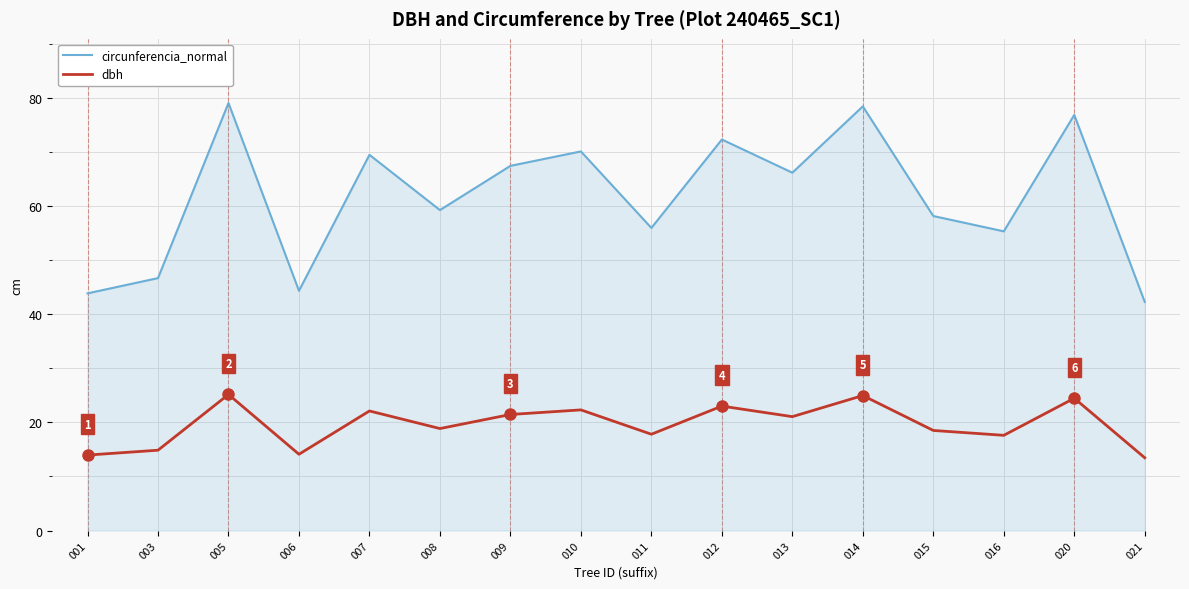

How many lines are shown in the chart?

2